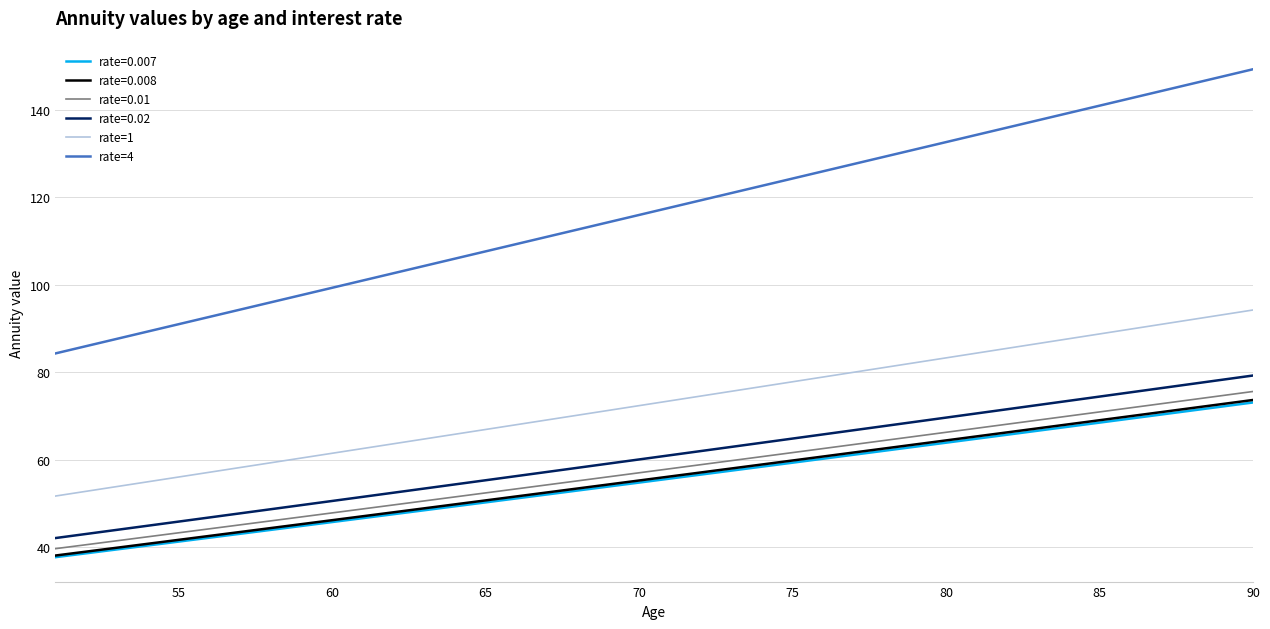

True or false: rate=4 has more than 2 points higher than both neighbors.

False